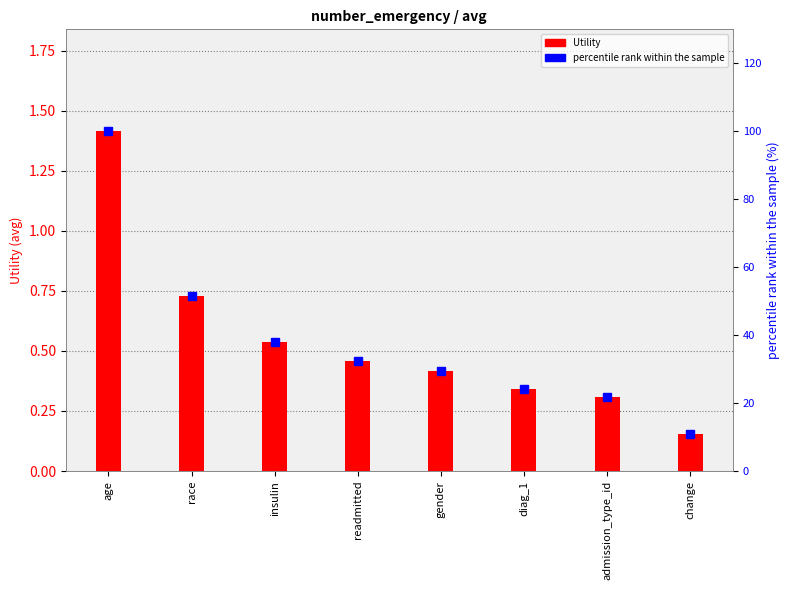

What is the difference between the maximum and minimum values in the Utility series?

1.3